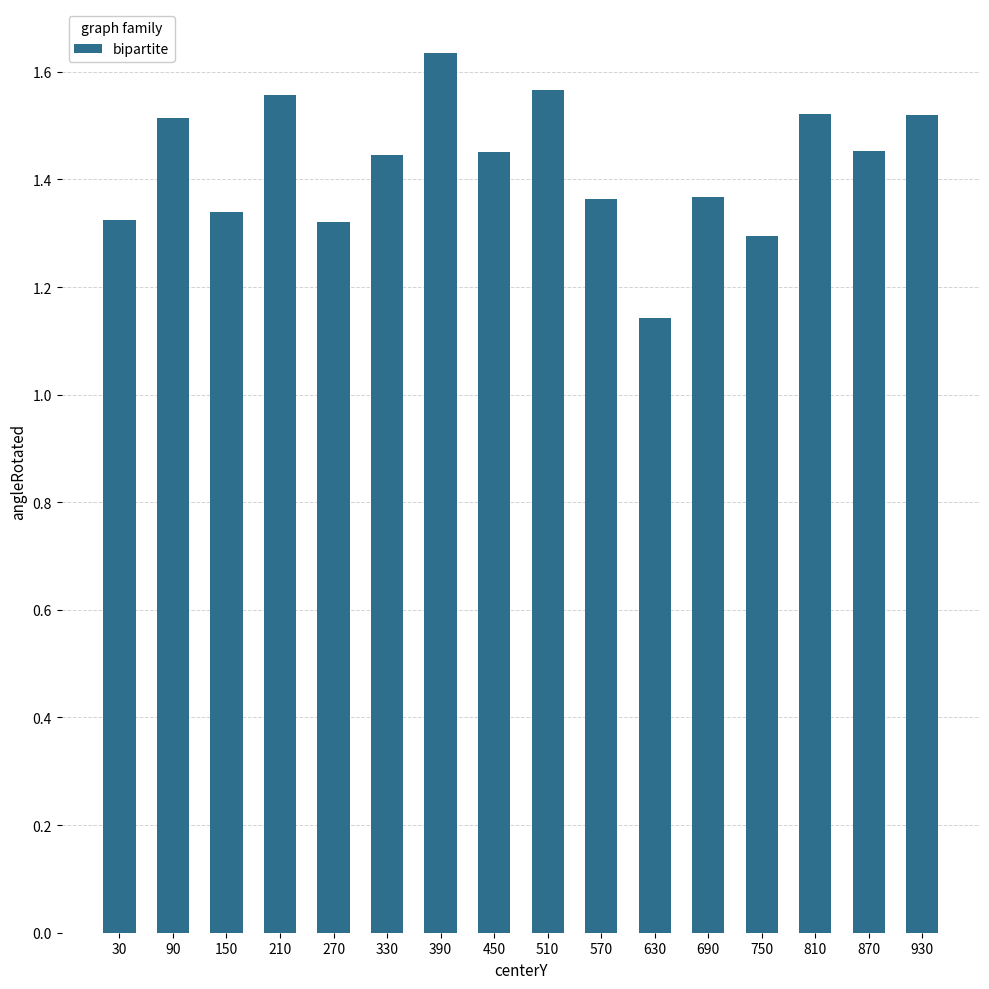

Approximately how many times larger is the value at 750 compared to 390?

0.8